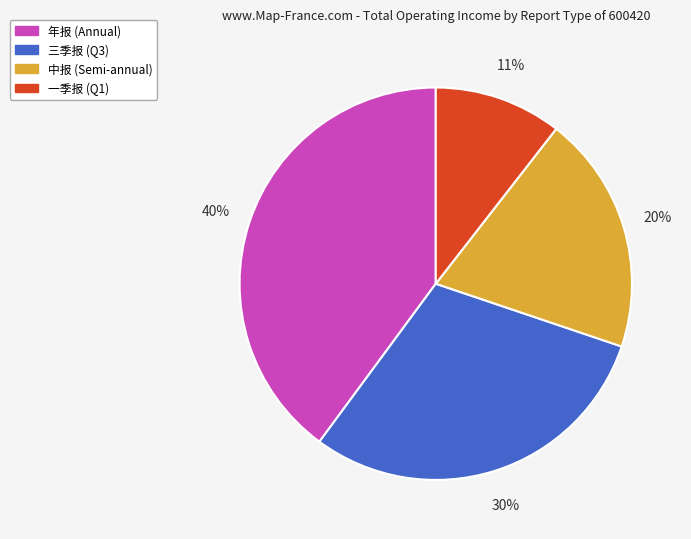

To the nearest percent, what is the combined percentage of 一季报 and 年报?

50%